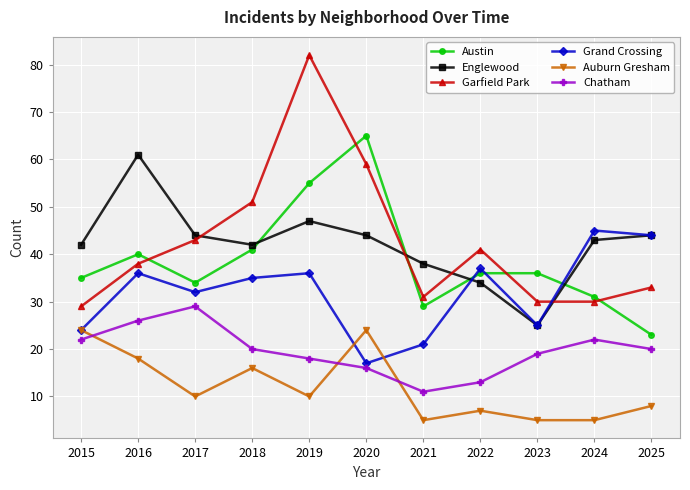

At which category is the sum across all series the highest?

2019